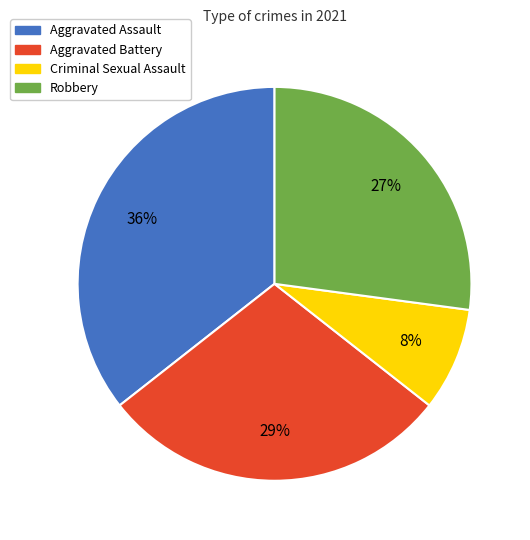

Do Aggravated Assault and Aggravated Battery together represent more than half of the pie?

Yes